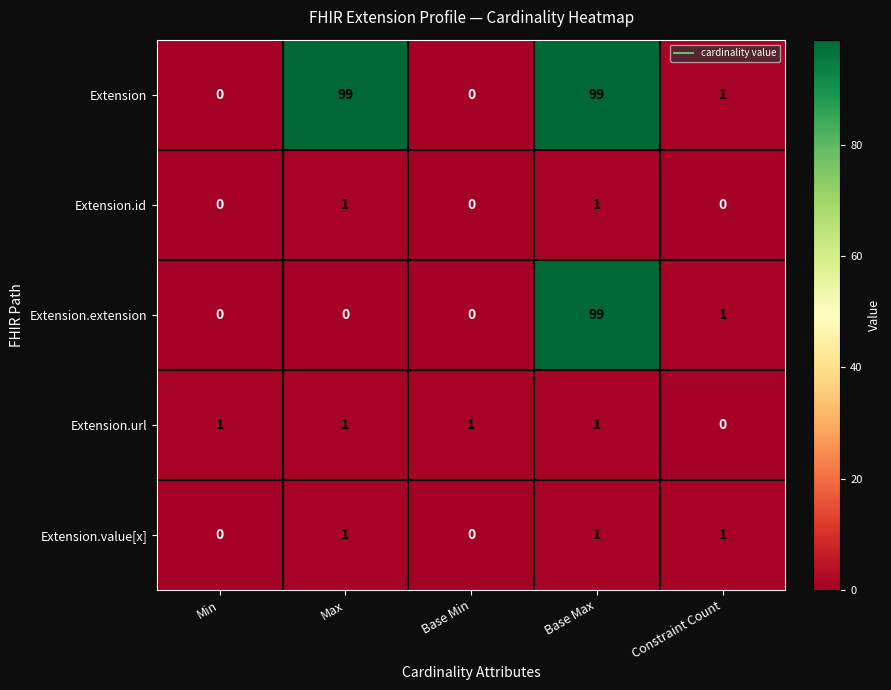

What is the spread (max minus min) of values at Base Max?

98